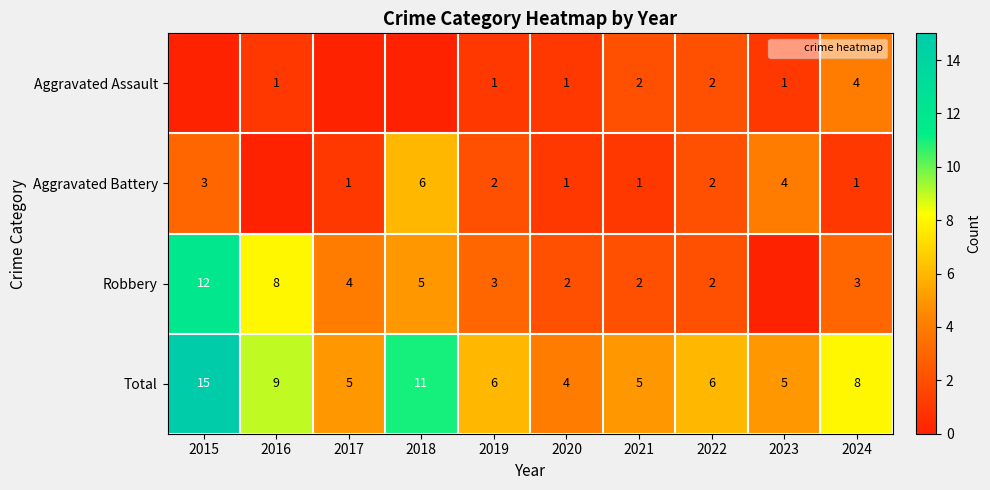

What is the maximum value shown in the chart?

15